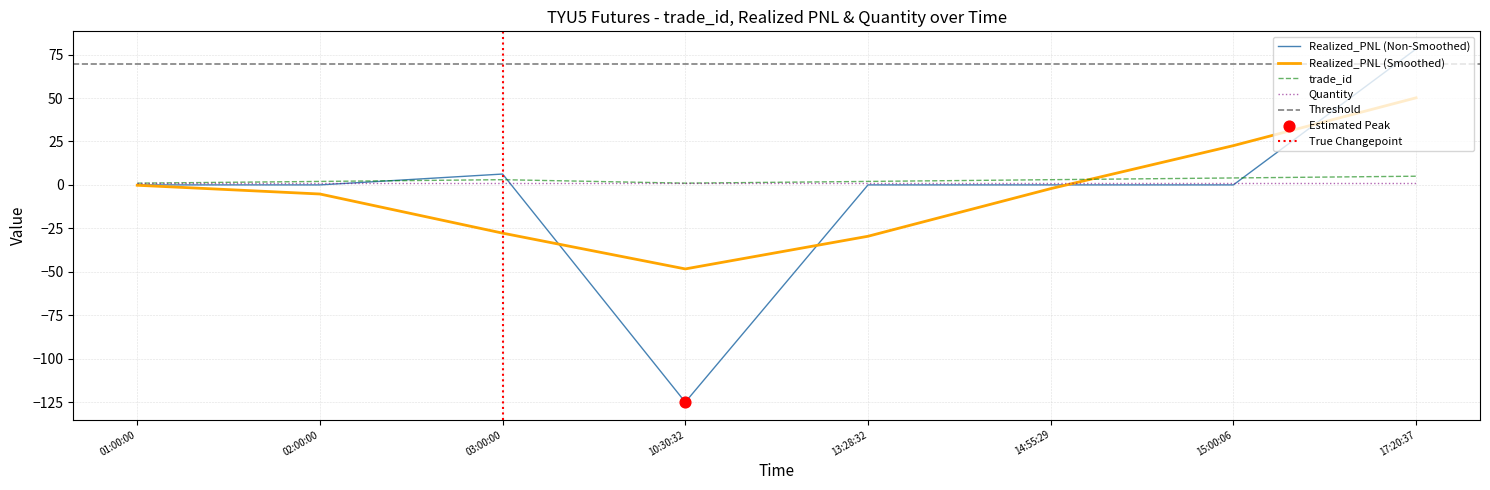

Which series contains the lowest Y value?

Realized_PNL